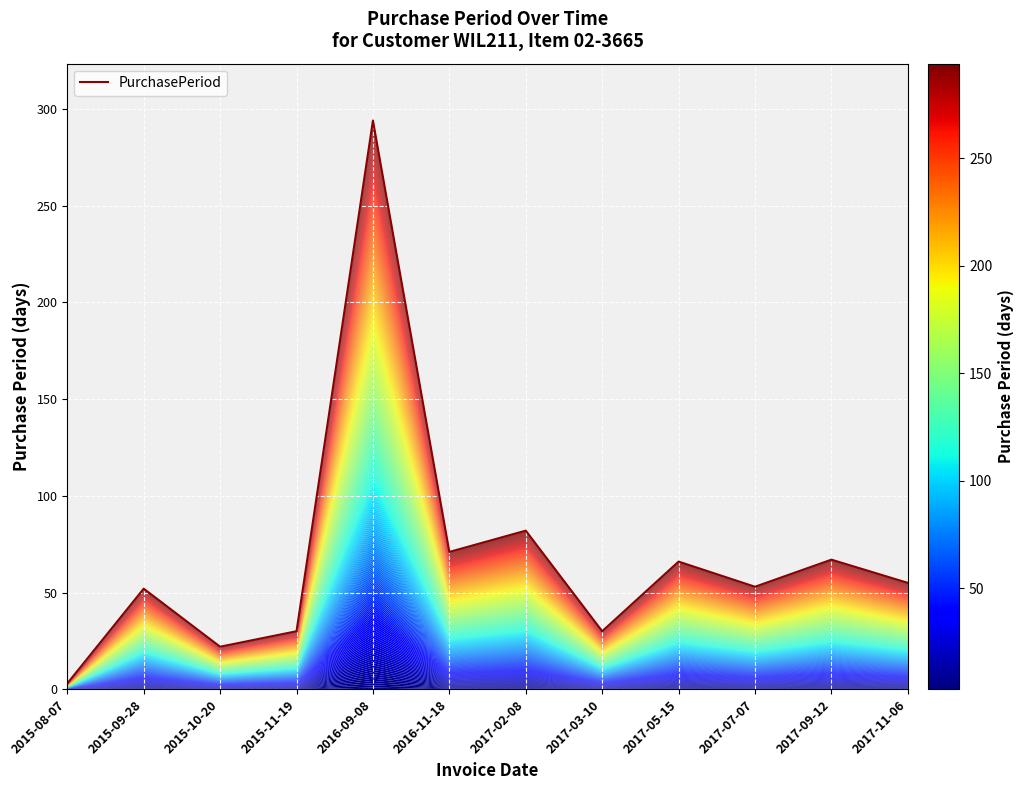

What is the smallest value displayed?

3